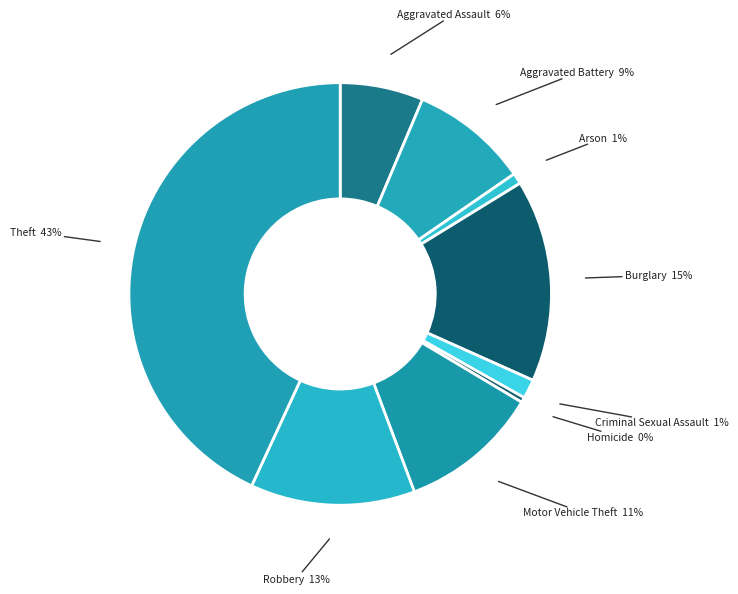

Does any single category account for the majority?

No